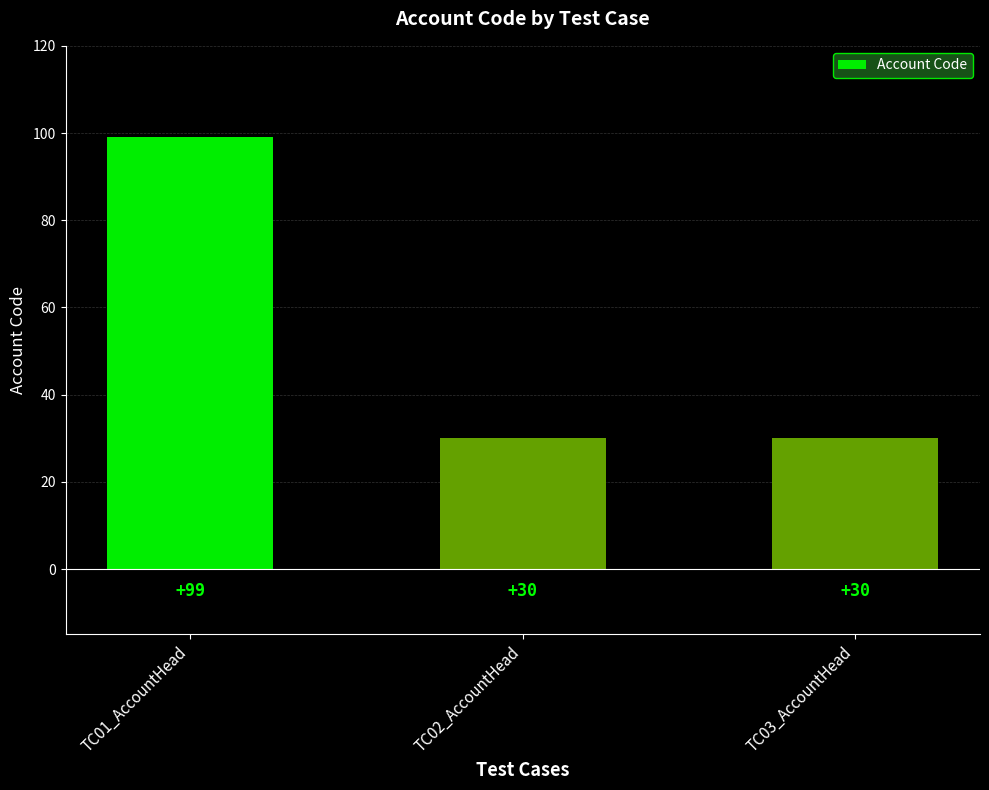

Does the chart contain any negative values?

No